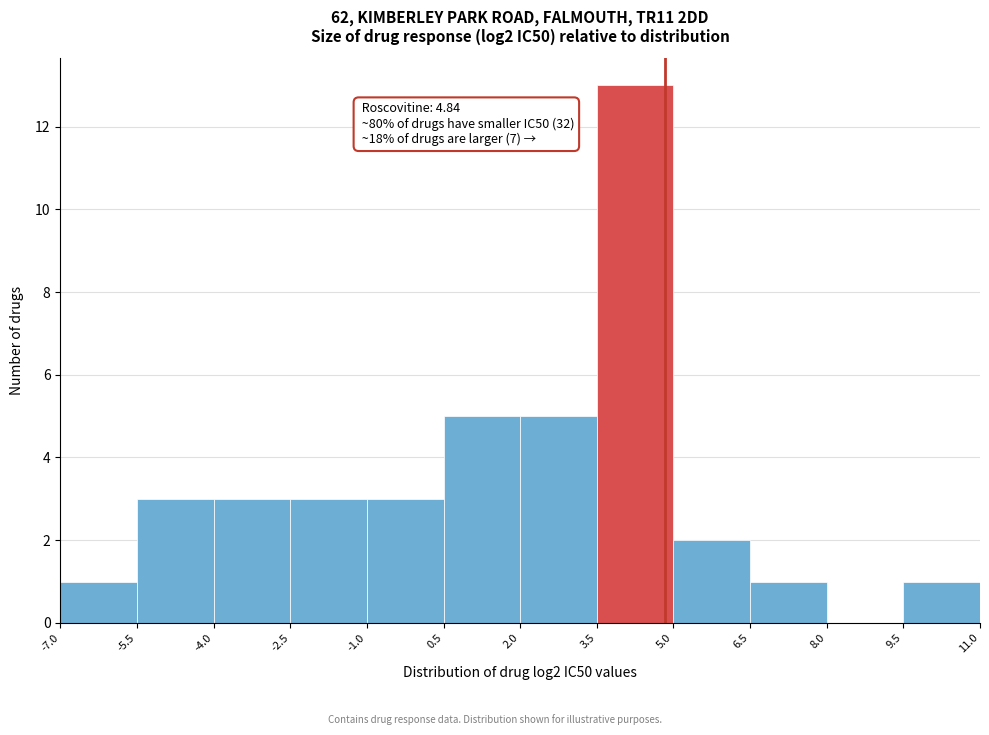

Which range on the x-axis has the tallest bar?

3.5 to 5.0